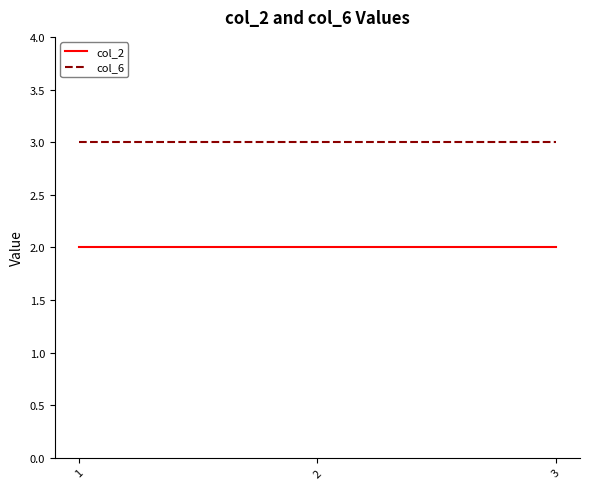

How many categories are shown in the chart?

3